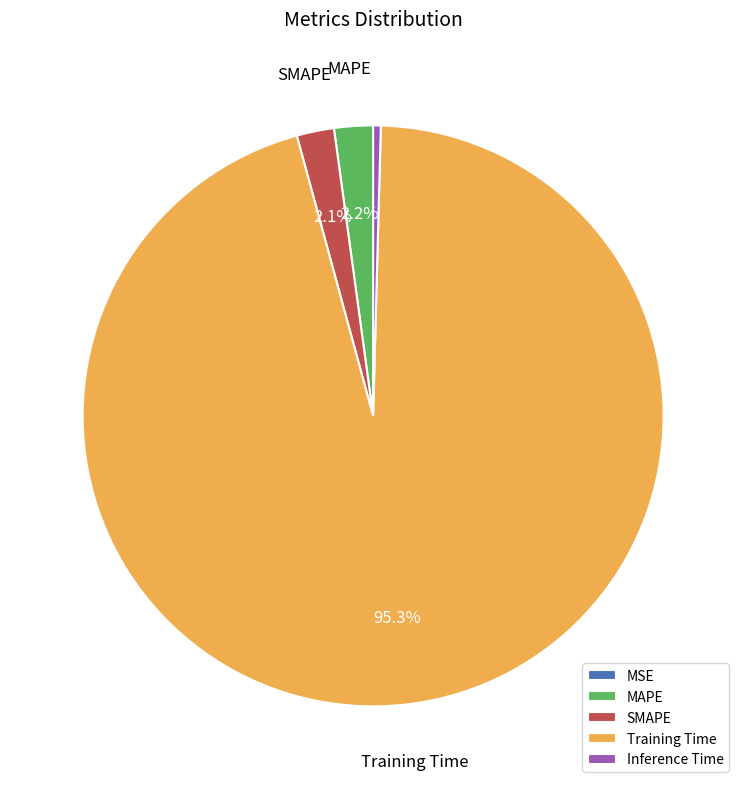

Combined, do Inference Time and MAPE account for over 50%?

No